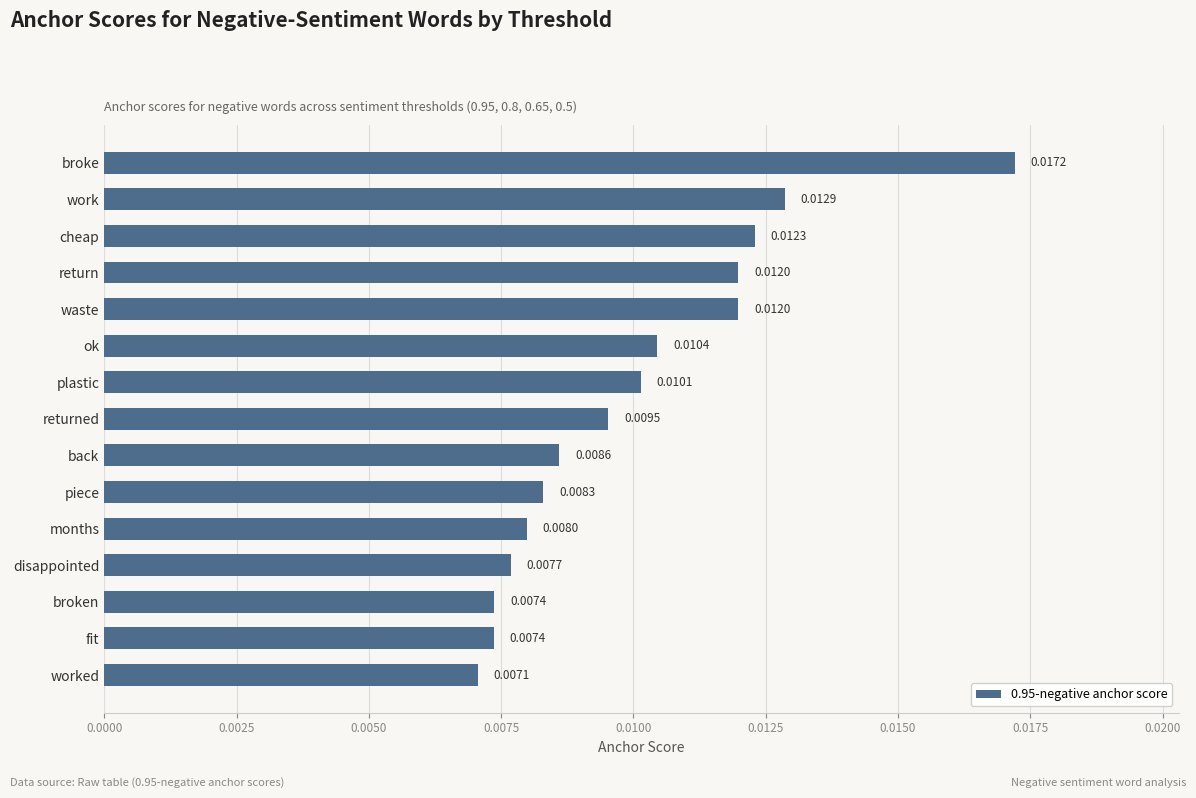

What is the label of the 14th bar from the bottom?

work